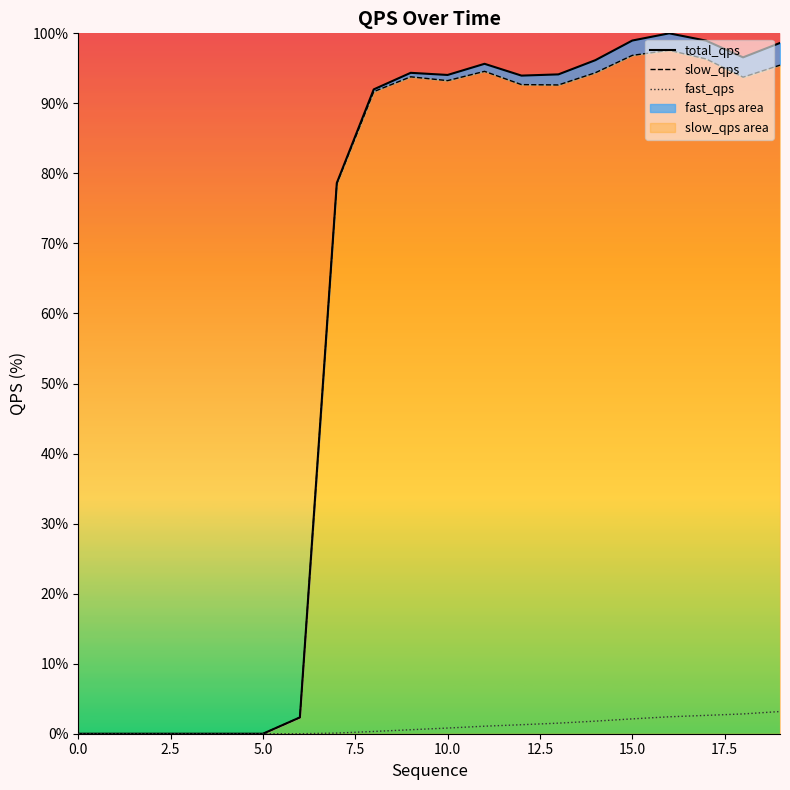

What is the value of the fast_qps point at the 11th from the left?

0.8